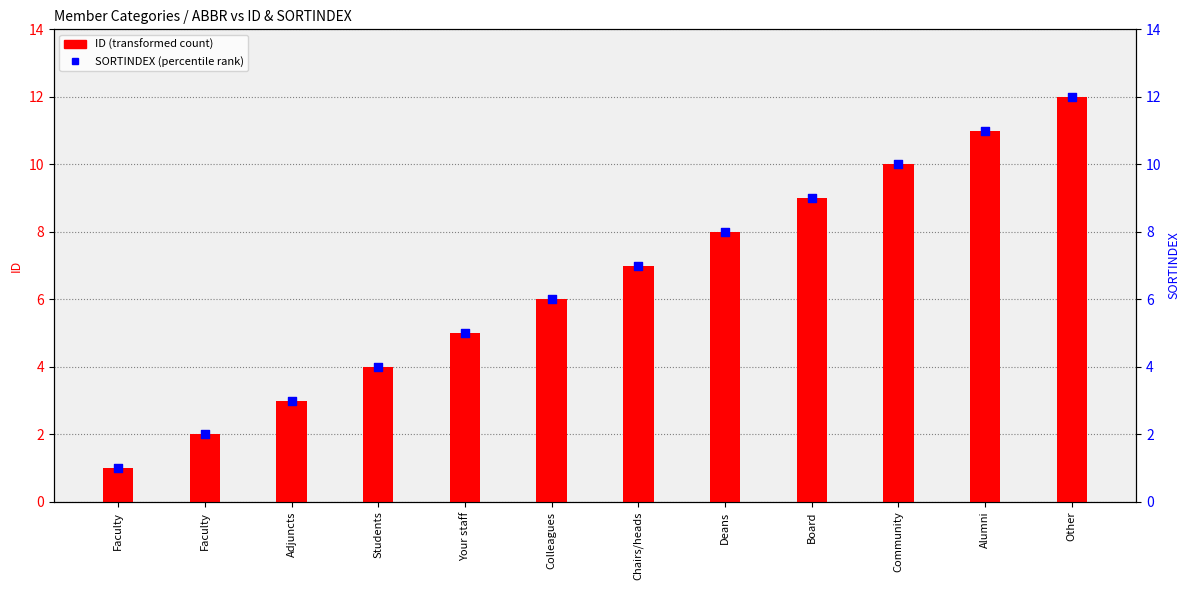

What is the total value across all series at Other?

24